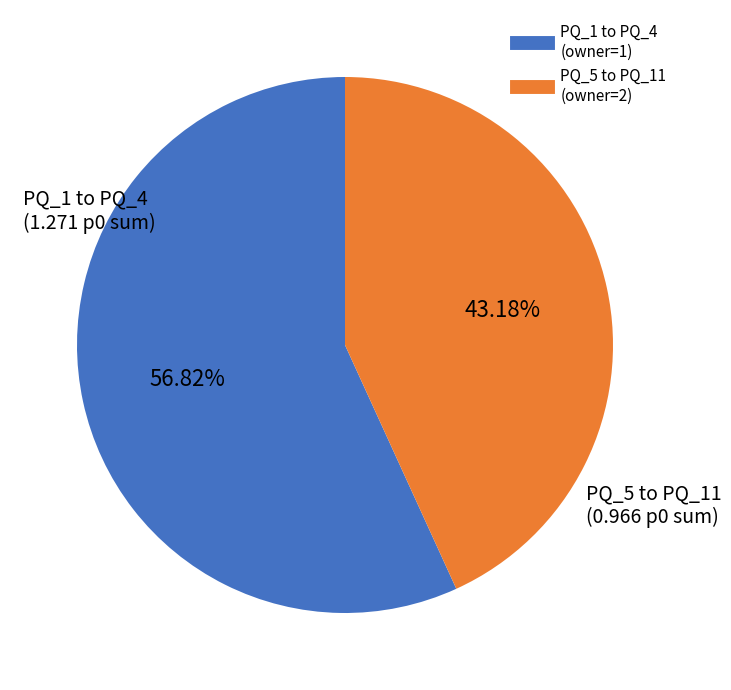

Does any single category account for the majority?

Yes